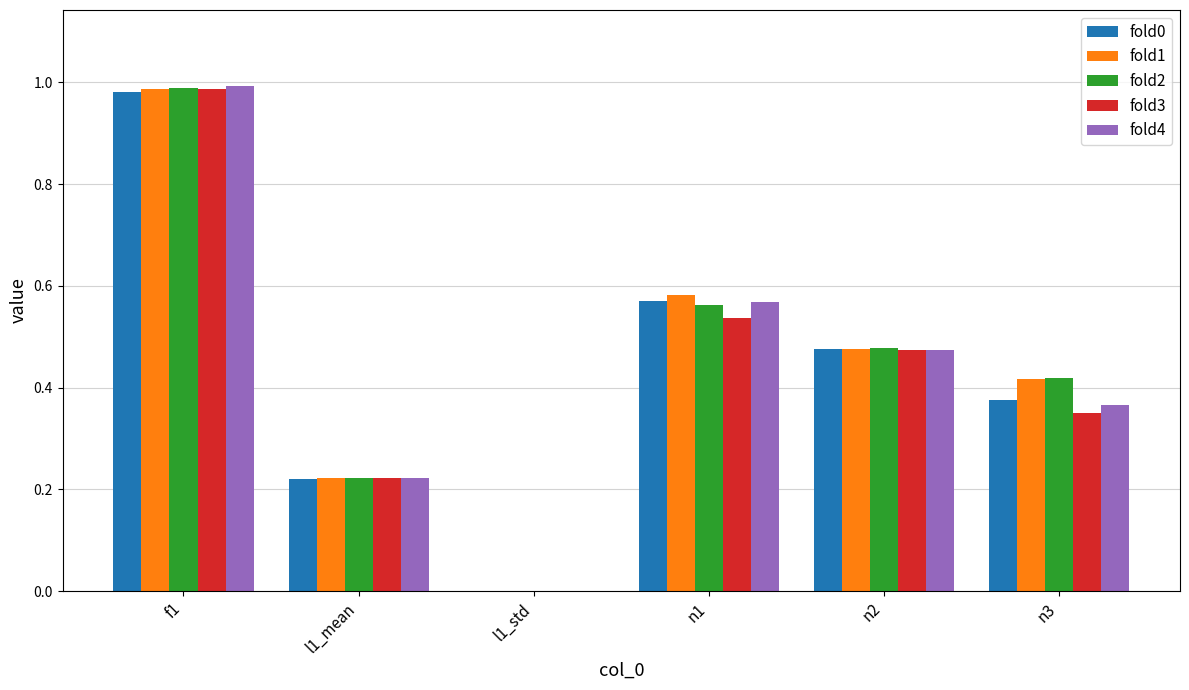

Which label corresponds to the largest value in the chart?

f1